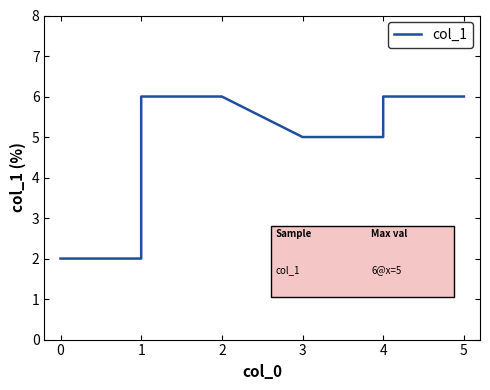

Does the chart display data point markers on the line(s)?

No